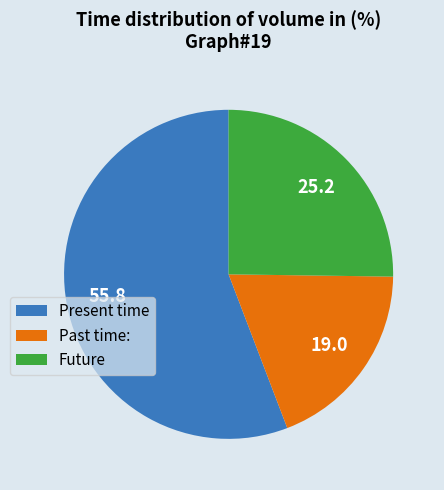

How many segments does this pie chart have?

3